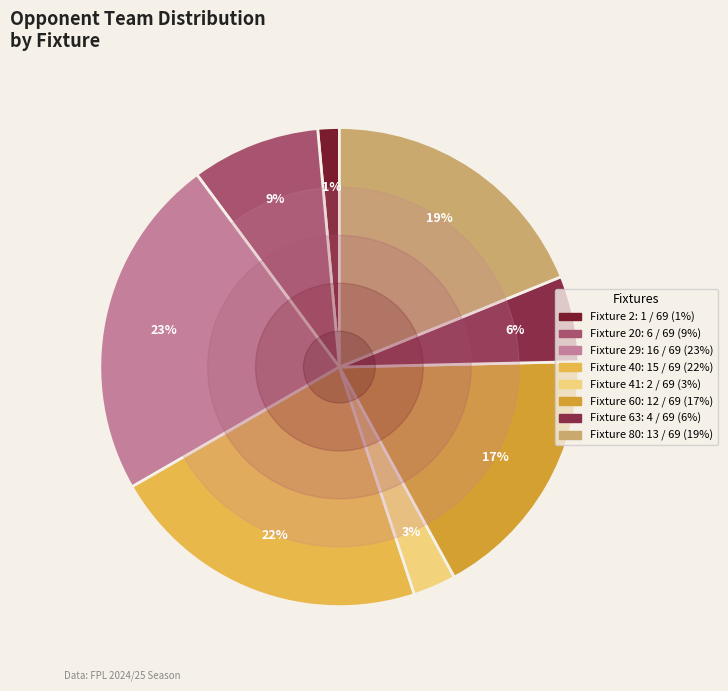

Which slice is the smallest?

Fixture 2